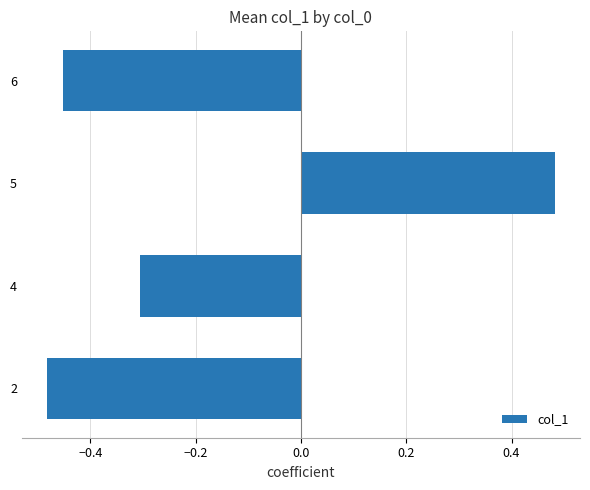

Count the number of data series in this chart.

1